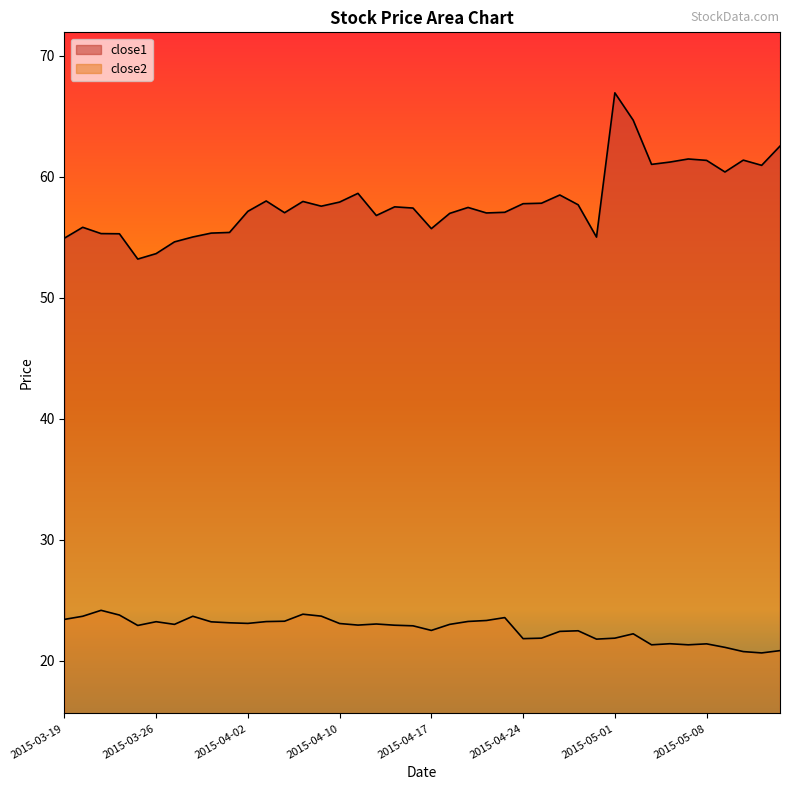

In close2, how many points are higher than both neighbors (excluding endpoints)?

10